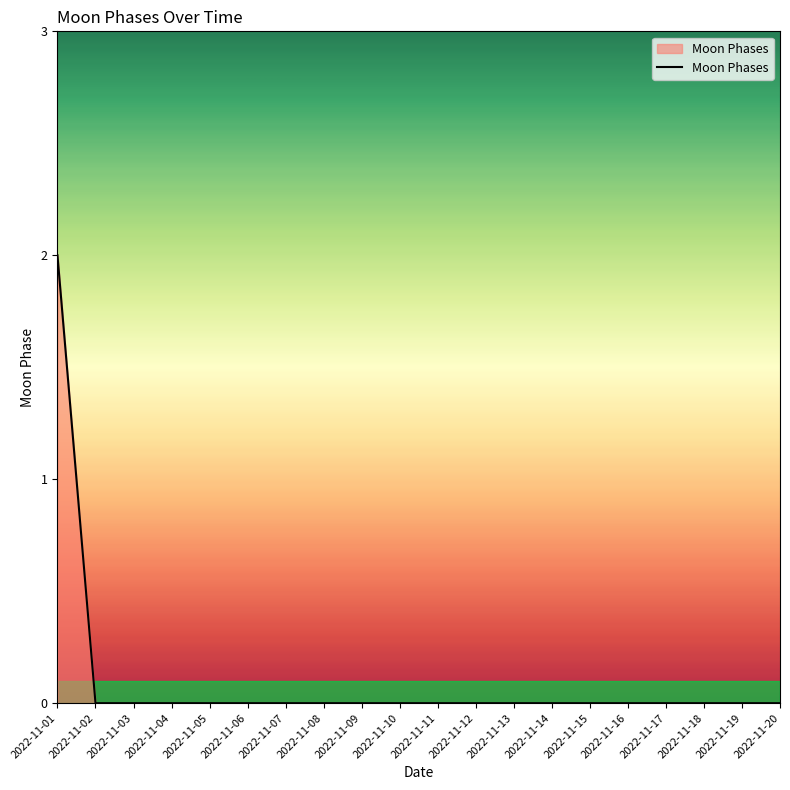

Is it true that the value at 2022-11-08 is -1?

False